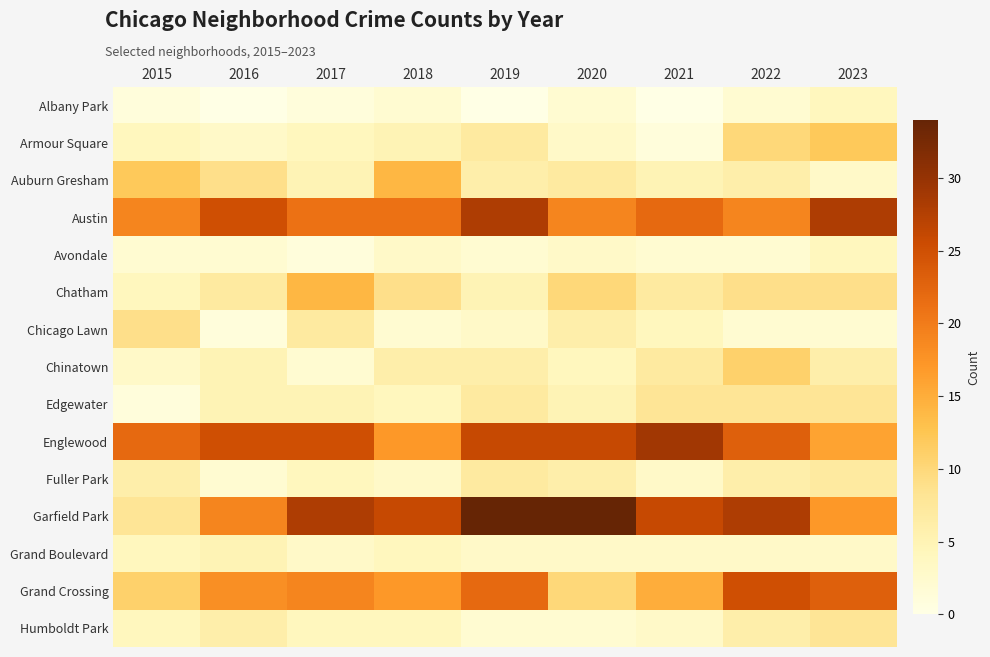

Reading left to right, list all the values displayed in this chart.

Albany Park: 2015=1	2016=0	2017=1	2018=2	2019=0	2020=2	2021=0	2022=2	2023=4
Armour Square: 2015=4	2016=3	2017=4	2018=5	2019=7	2020=3	2021=1	2022=10	2023=12
Auburn Gresham: 2015=12	2016=9	2017=5	2018=14	2019=6	2020=7	2021=5	2022=6	2023=3
Austin: 2015=19	2016=25	2017=21	2018=21	2019=28	2020=19	2021=22	2022=19	2023=28
Avondale: 2015=2	2016=2	2017=1	2018=3	2019=2	2020=3	2021=2	2022=2	2023=4
Chatham: 2015=4	2016=7	2017=14	2018=9	2019=5	2020=10	2021=7	2022=9	2023=9
Chicago Lawn: 2015=9	2016=1	2017=7	2018=2	2019=3	2020=6	2021=4	2022=2	2023=2
Chinatown: 2015=3	2016=5	2017=2	2018=6	2019=6	2020=4	2021=7	2022=11	2023=6
Edgewater: 2015=1	2016=5	2017=5	2018=4	2019=7	2020=5	2021=8	2022=8	2023=8
Englewood: 2015=22	2016=25	2017=25	2018=17	2019=26	2020=26	2021=29	2022=23	2023=16
Fuller Park: 2015=6	2016=2	2017=4	2018=3	2019=7	2020=6	2021=3	2022=6	2023=7
Garfield Park: 2015=8	2016=19	2017=28	2018=26	2019=34	2020=34	2021=26	2022=28	2023=17
Grand Boulevard: 2015=4	2016=5	2017=3	2018=4	2019=3	2020=3	2021=3	2022=3	2023=3
Grand Crossing: 2015=11	2016=18	2017=19	2018=17	2019=22	2020=10	2021=15	2022=25	2023=23
Humboldt Park: 2015=4	2016=6	2017=4	2018=4	2019=2	2020=2	2021=3	2022=6	2023=8